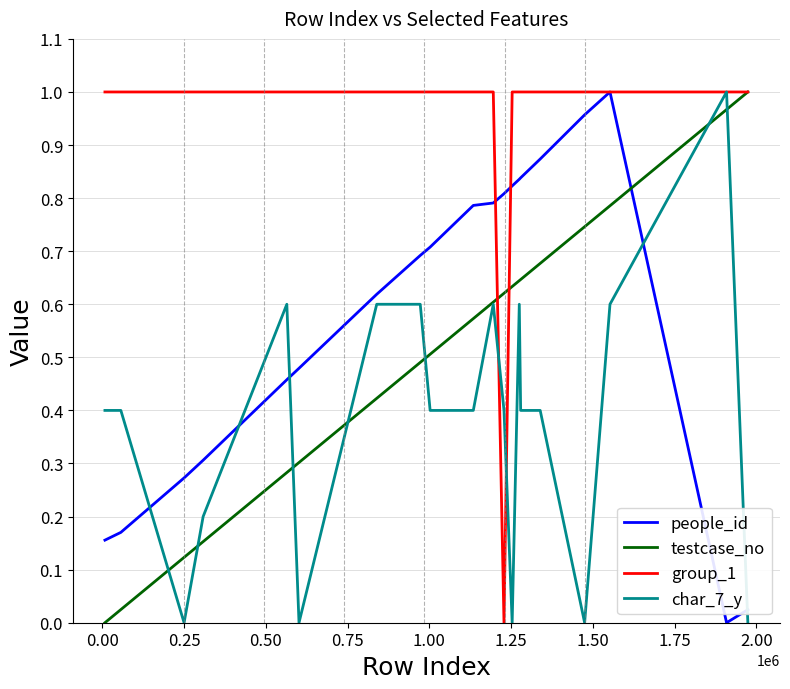

True or false: people_id and testcase_no cross at least once.

True